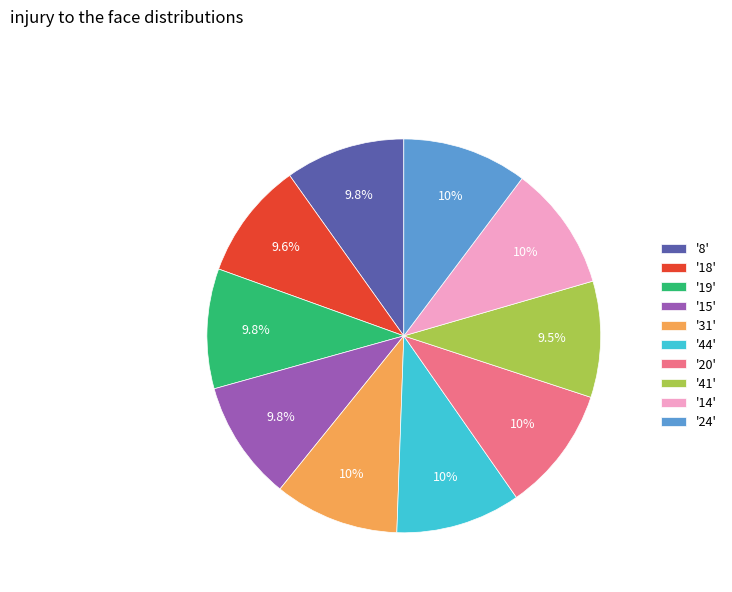

Which has a higher value, '20' or '41'?

'20'